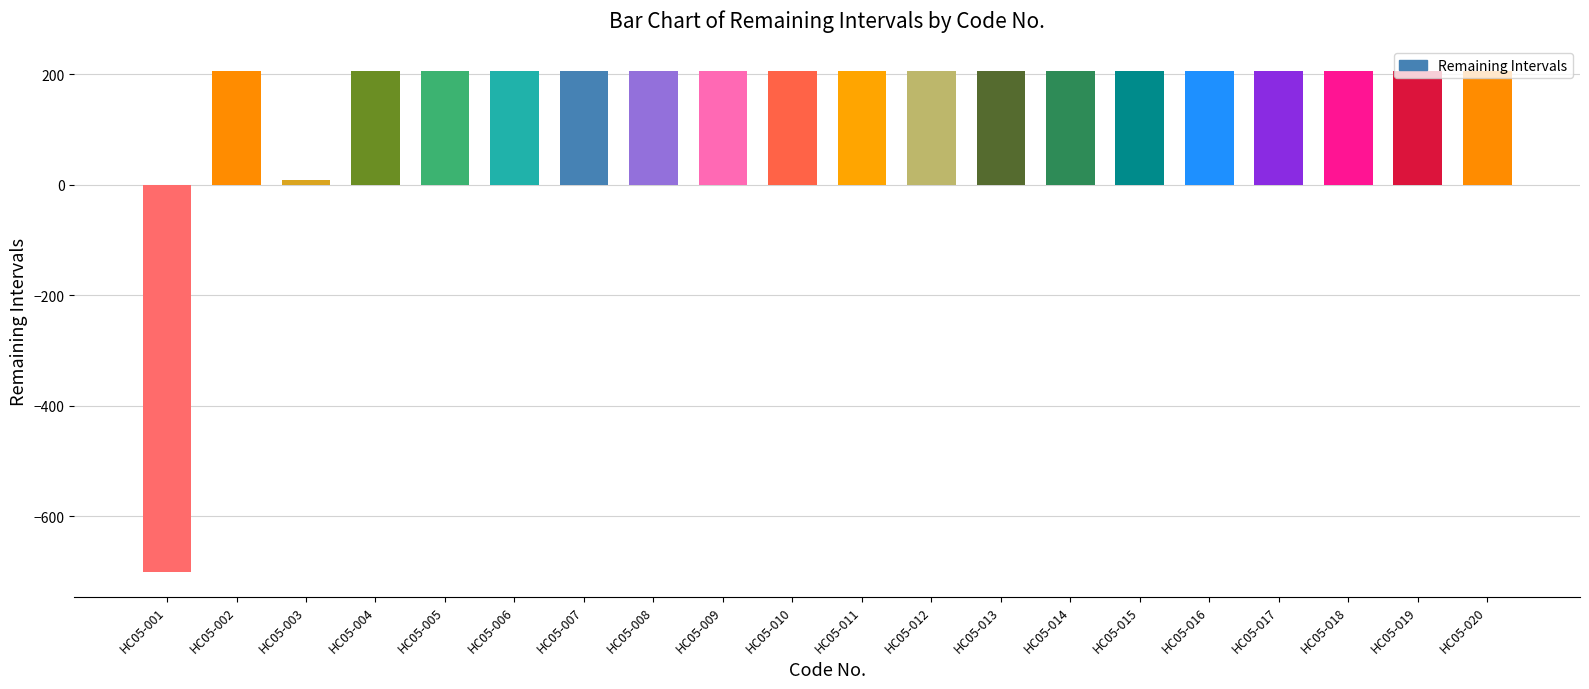

Are the bars grouped side by side (vs. stacked)?

No